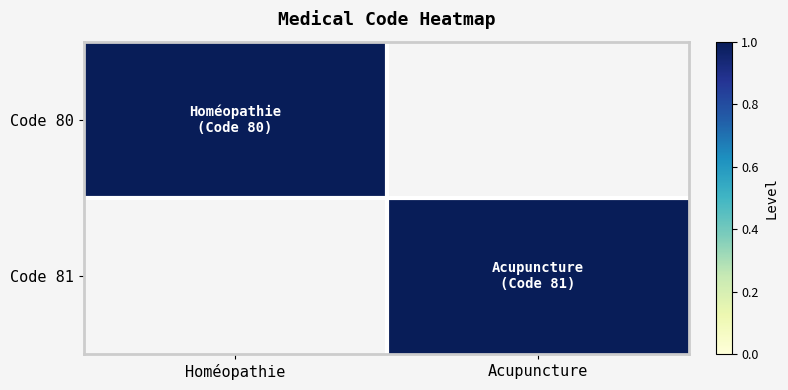

Count the Code 81 values in the range 0 to 1.

2